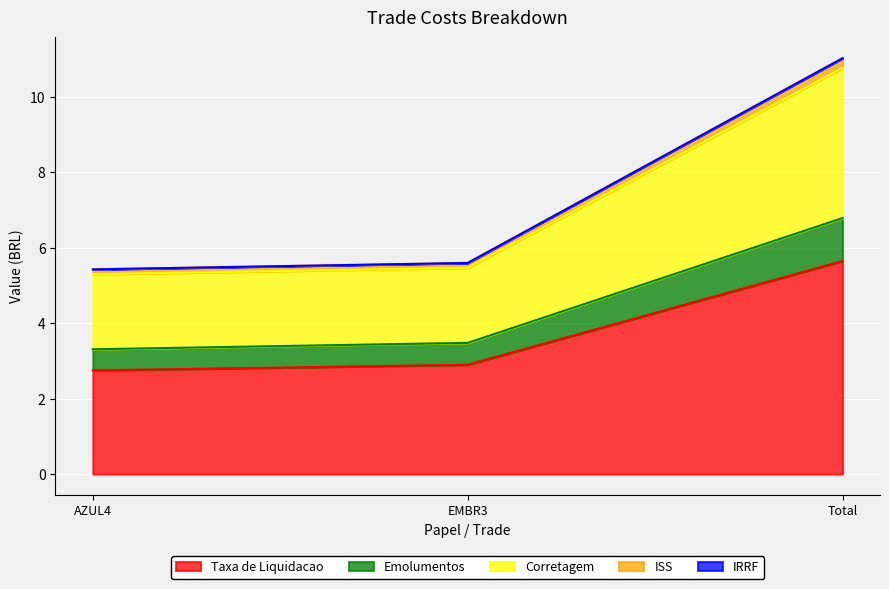

What is the value of the Taxa de Liquidacao point at the 1st from the left?

2.8